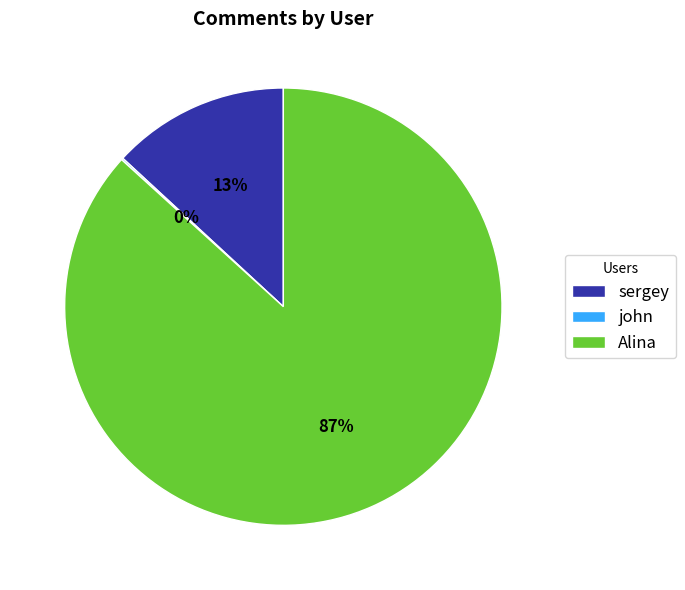

What percentage is the sergey slice, to the nearest percent?

13%